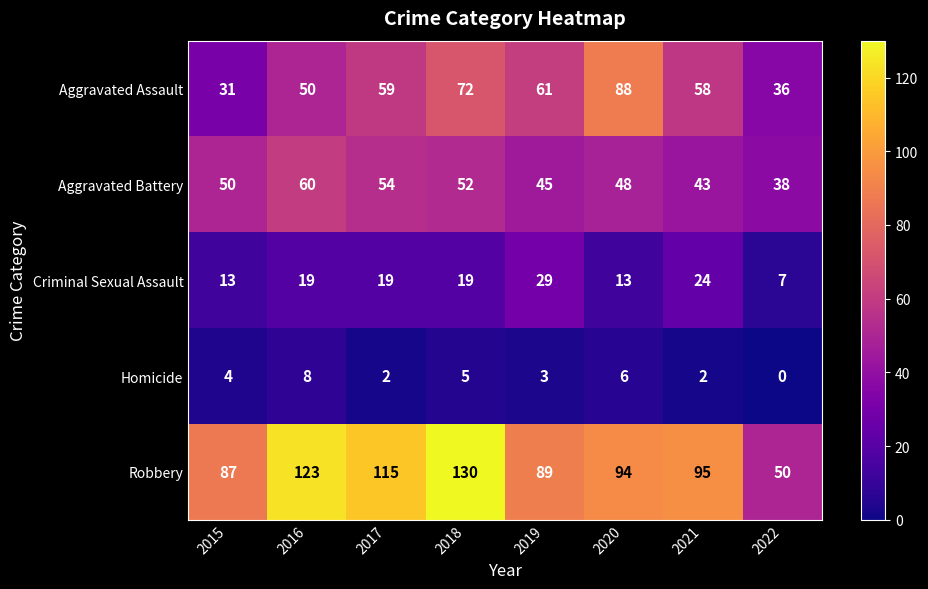

True or false: Aggravated Assault has a value of 64 at 2022.

False